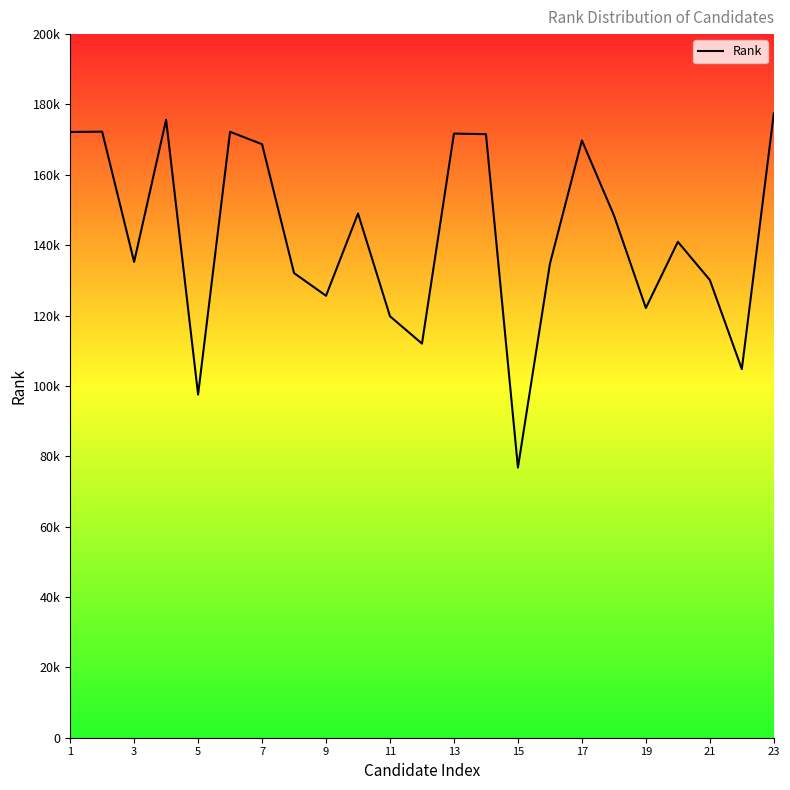

What is the maximum value shown in the chart?

177441